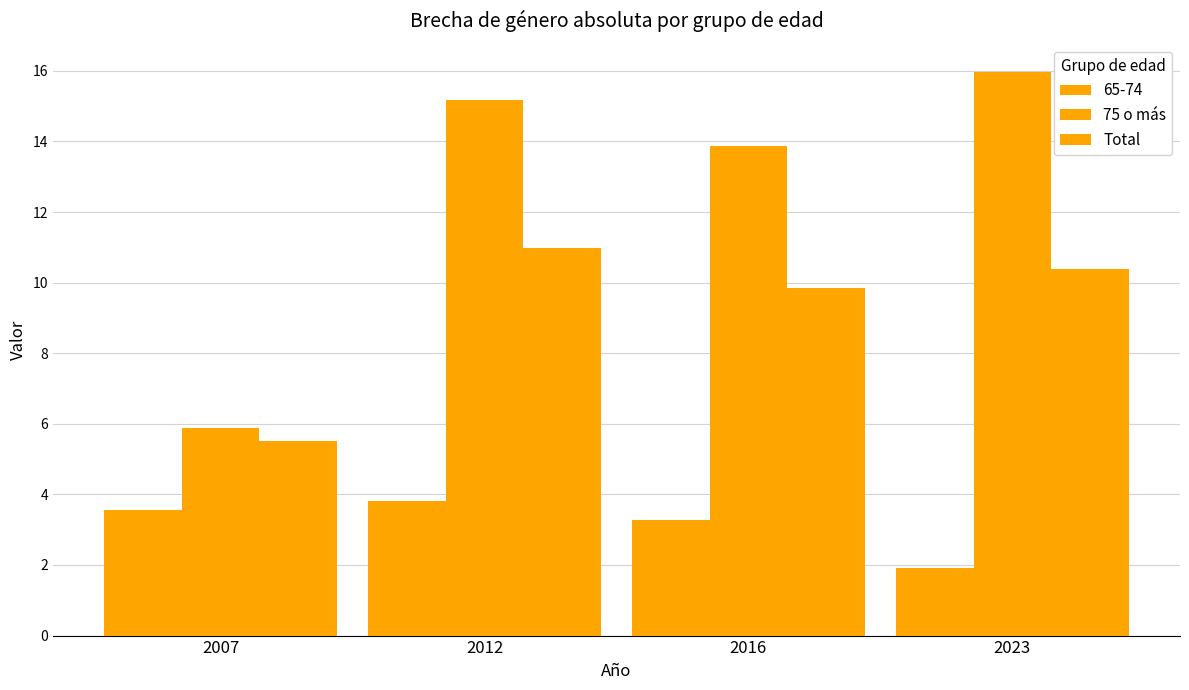

Count the number of data series in this chart.

3